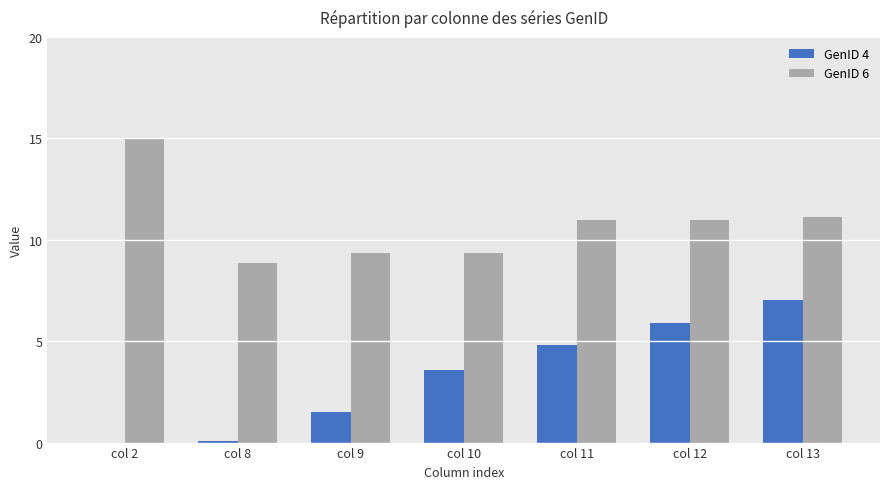

Which series has the largest total across all categories?

GenID 6